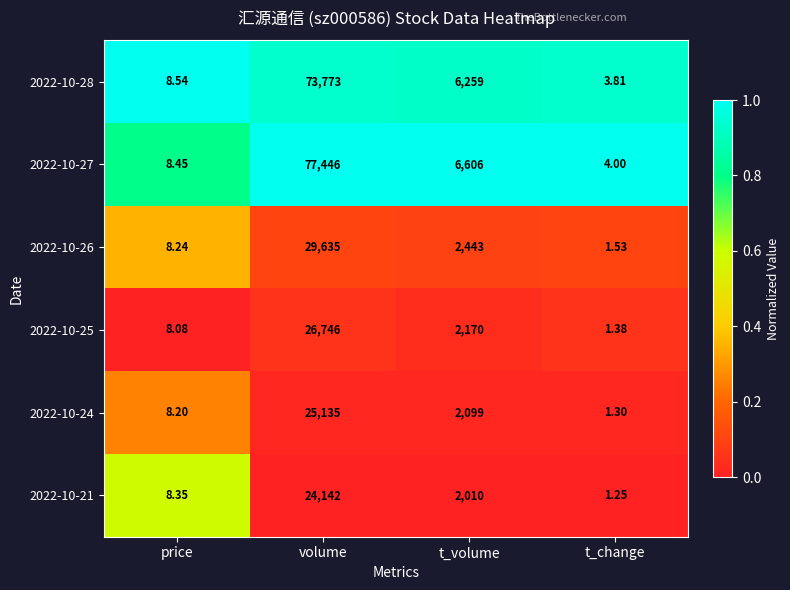

Is the value of 2022-10-21 at price greater than the value of 2022-10-27 at t_change?

Yes